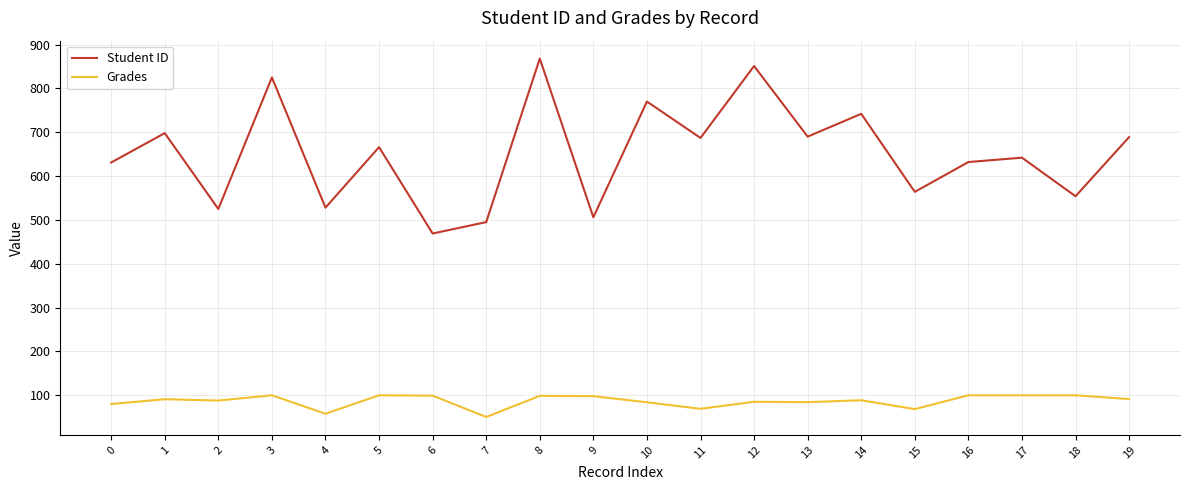

Is the value of Grades at 5 greater than the value of Student ID at 16?

No